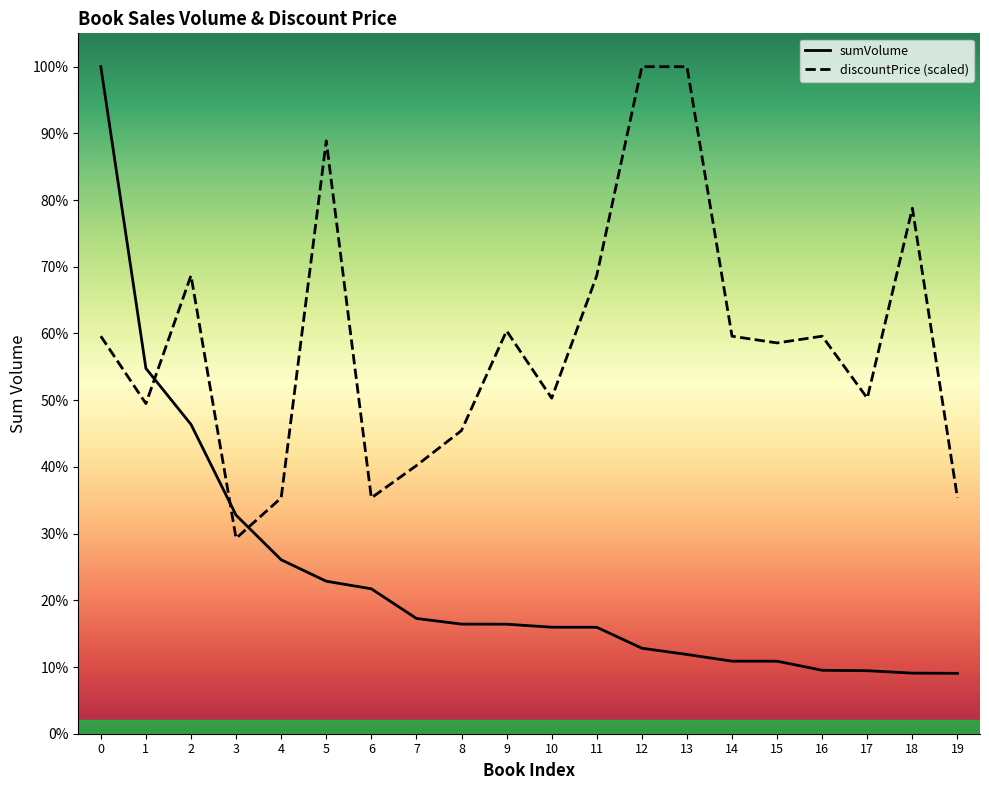

The discountPrice series shows 412651.8 at 14. True or false?

False